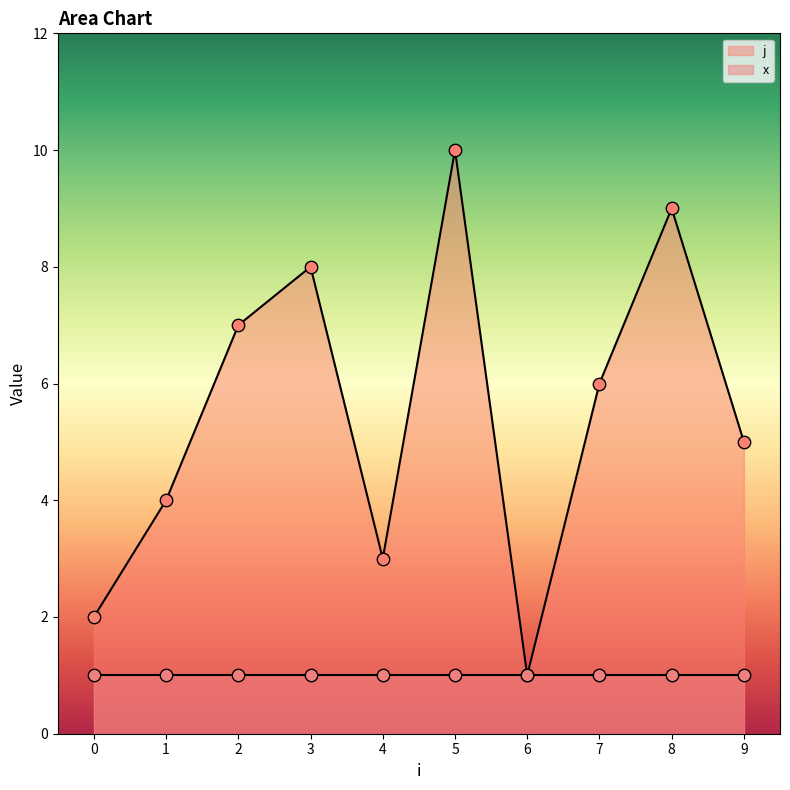

Approximately how many times larger is the value at 1 compared to 4?

1.3